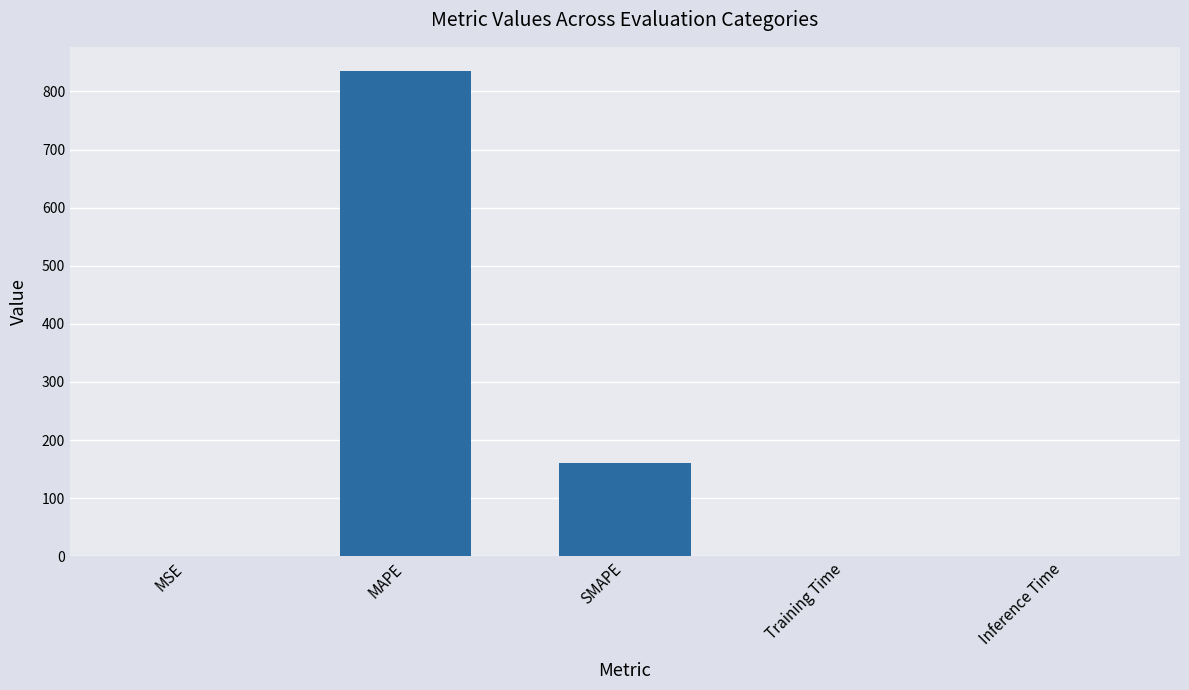

How many series are shown in this chart?

1